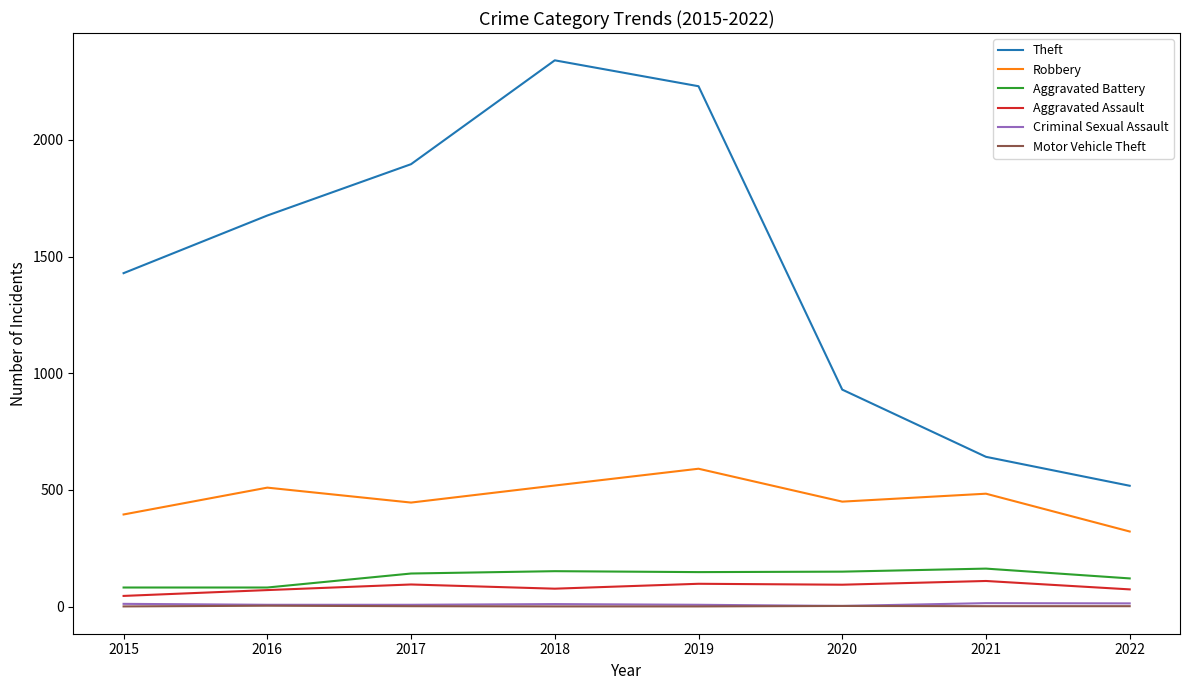

Which category has the highest value in the Robbery series?

2019